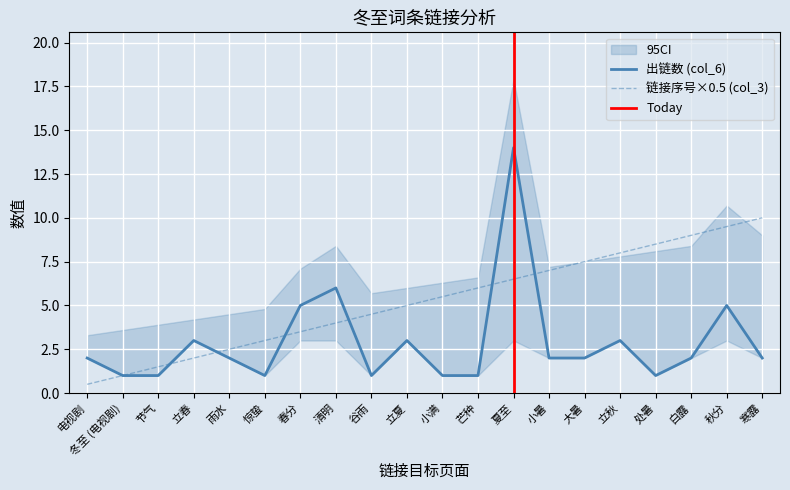

Is the value of 出链数 (col_6) at 立秋 greater than the value of 链接序号 (col_3) at 雨水?

Yes